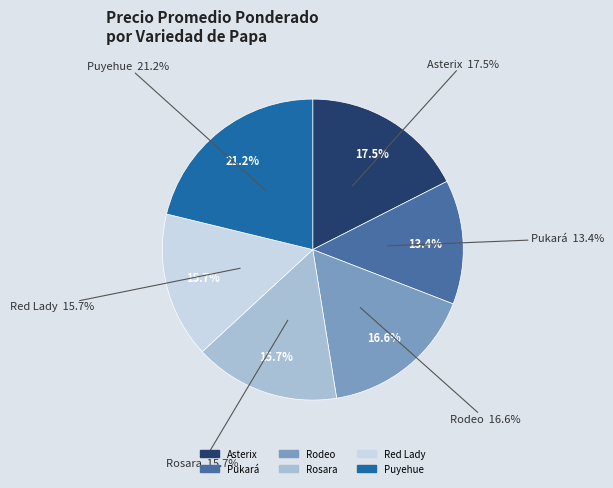

Is there any slice that represents more than half of the pie?

No